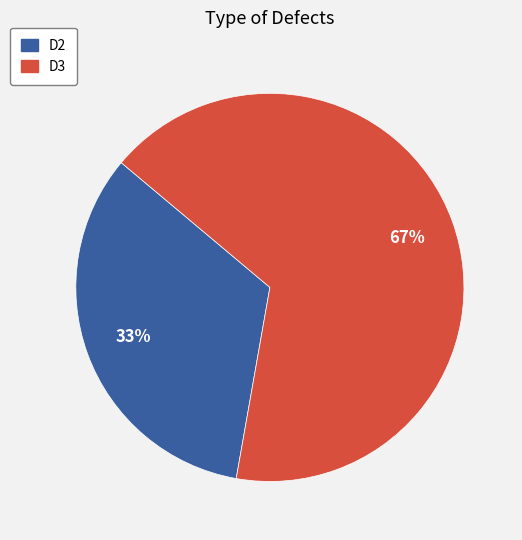

Between D3 and D2, which is larger?

D3